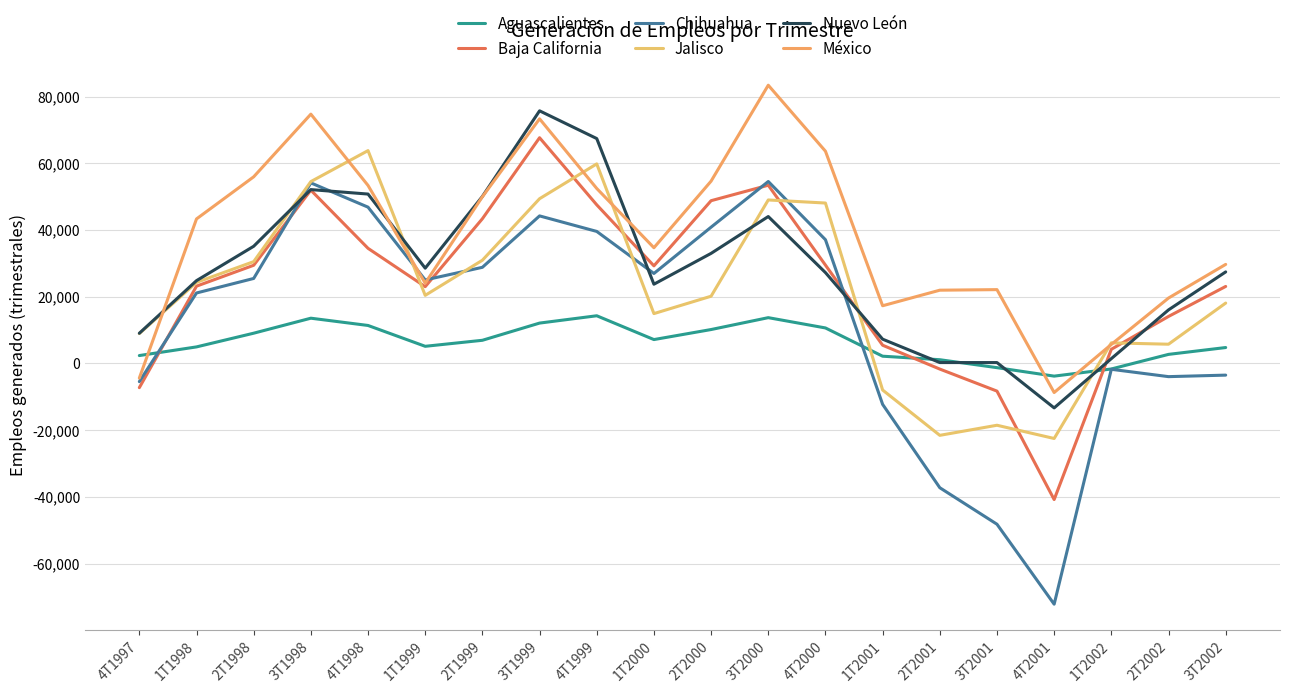

Reading right to left, what are all the values shown in this chart?

Aguascalientes: 4774	2722	-1652	-3797	-1260	1122	2176	10647	13731	10170	7162	14299	12104	6947	5144	11390	13569	9073	4964	2369
Baja California: 23089	14093	4248	-40801	-8289	-1683	5468	29487	53432	48796	29265	47556	67674	43386	23020	34514	51952	29435	23172	-7253
Chihuahua: -3497	-3951	-1750	-72169	-48196	-37253	-12259	37100	54552	40859	26976	39582	44236	28822	25037	46857	54133	25483	21128	-5444
Jalisco: 18104	5770	6179	-22492	-18522	-21547	-7962	48094	49016	20159	14948	59831	49390	30947	20418	63811	54521	30526	24308	8954
Nuevo León: 27446	16059	1447	-13320	267	271	7284	27243	44047	33005	23759	67423	75737	50066	28567	50784	52118	35133	24828	9054
México: 29698	19608	5704	-8713	22134	21965	17301	63633	83416	54661	34692	52461	73341	49977	24063	53365	74741	55955	43330	-4386